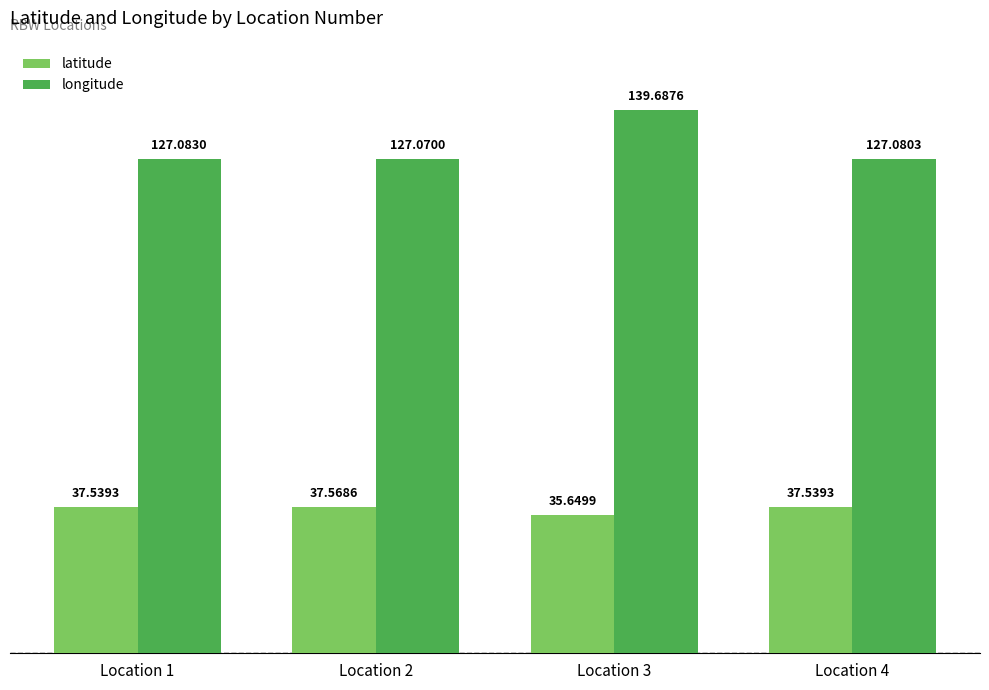

What is the minimum value for longitude?

127.1